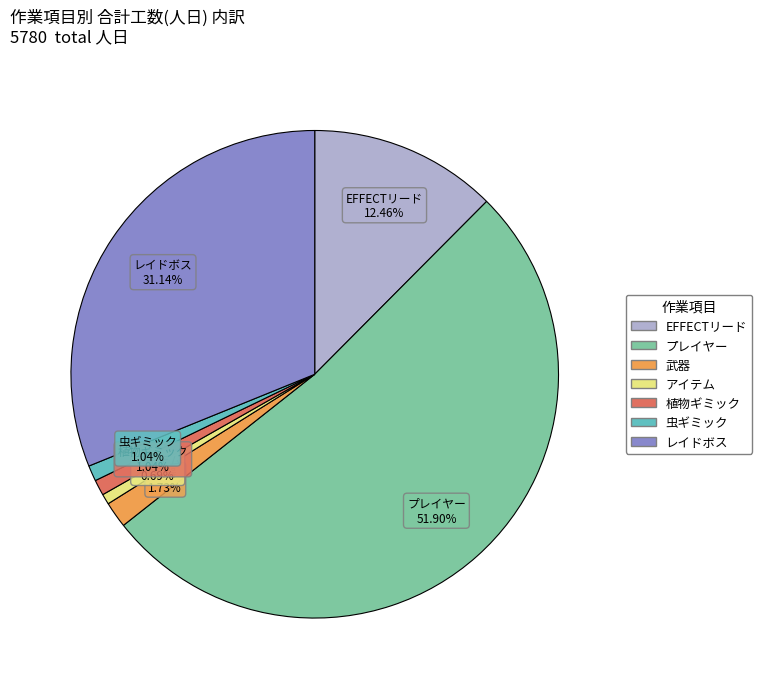

Combined, do EFFECTリード and 虫ギミック account for over 50%?

No